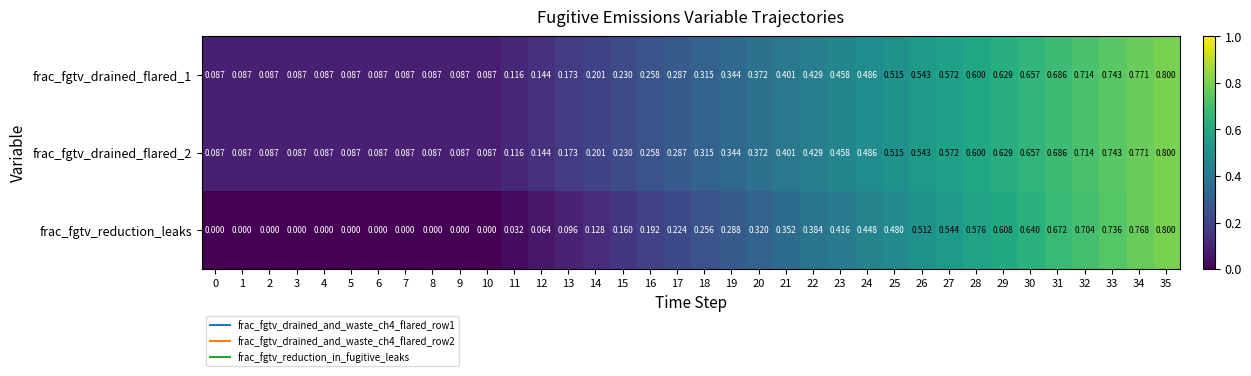

At how many categories does at least one series exceed 0?

36